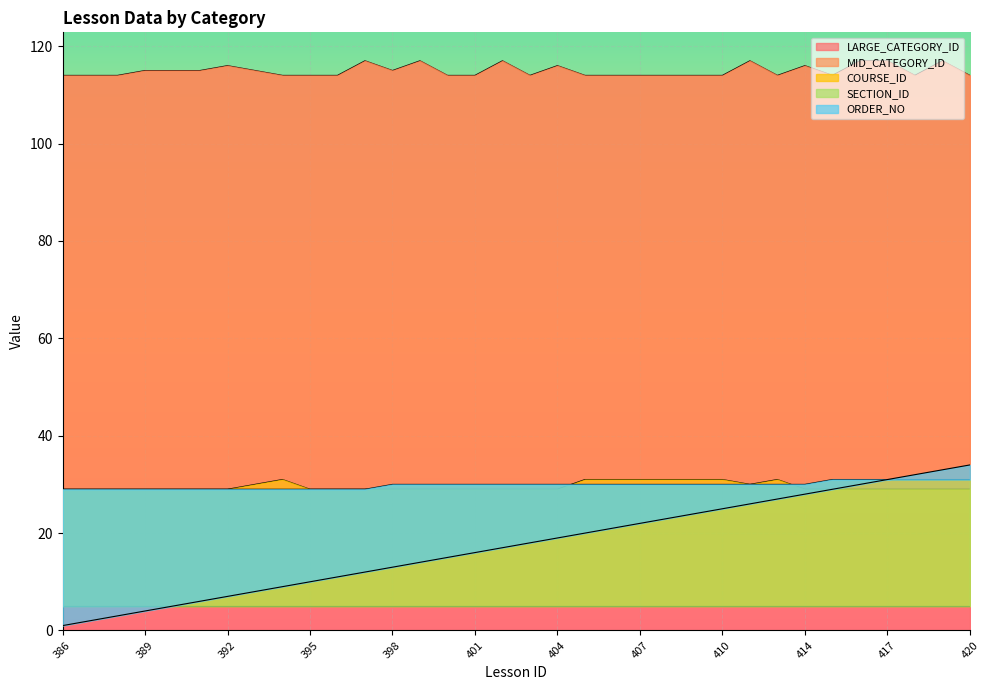

The value of SECTION_ID at 393 is 29. True or false?

True